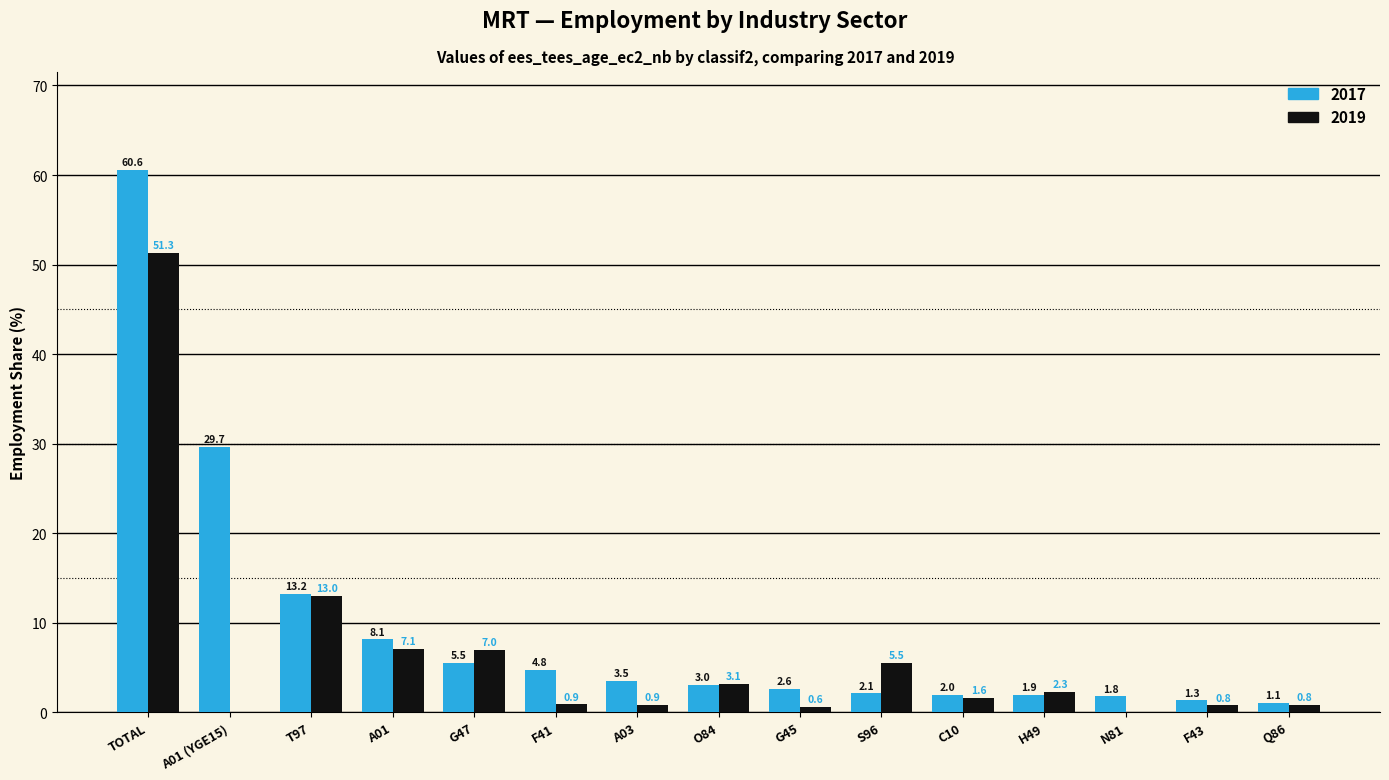

The 2019 series shows 0.9 at F41. True or false?

True